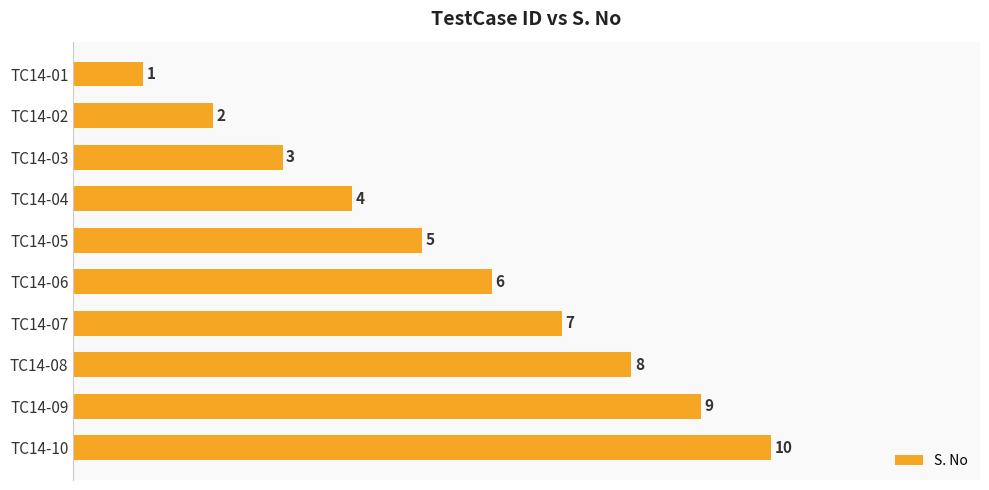

What is the approximate value at TC14-10?

10